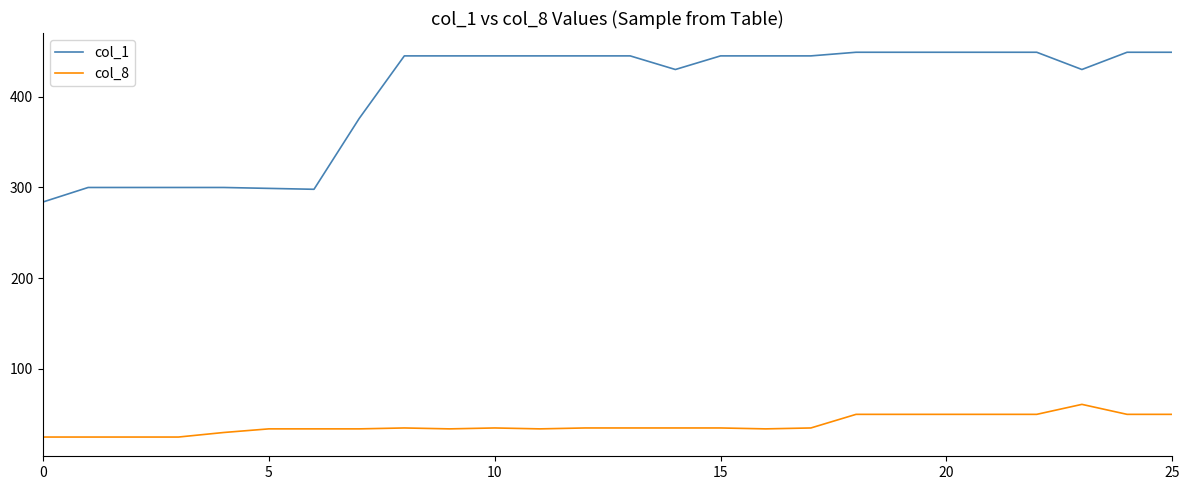

True or false: col_8 and col_1 cross at least once.

False